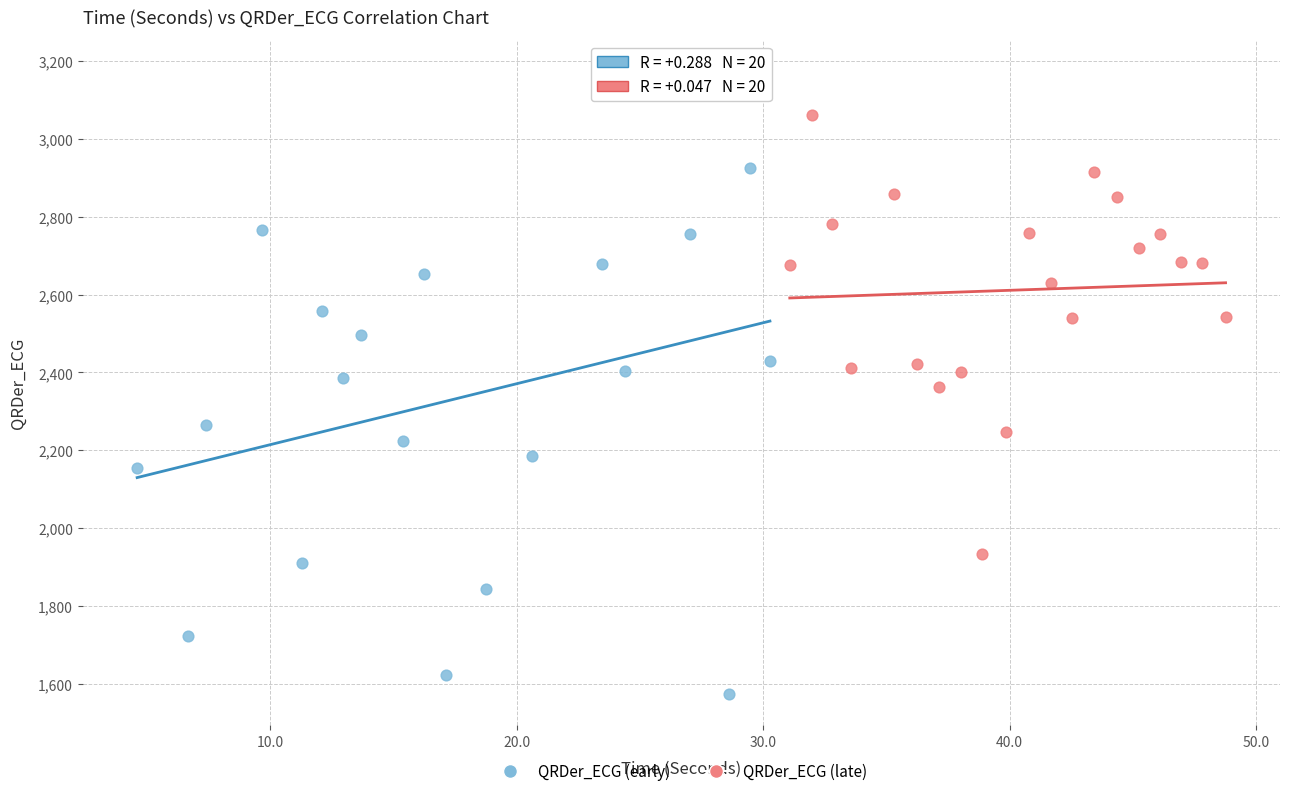

Which series contains the highest Y value?

QRDer_ECG (early)